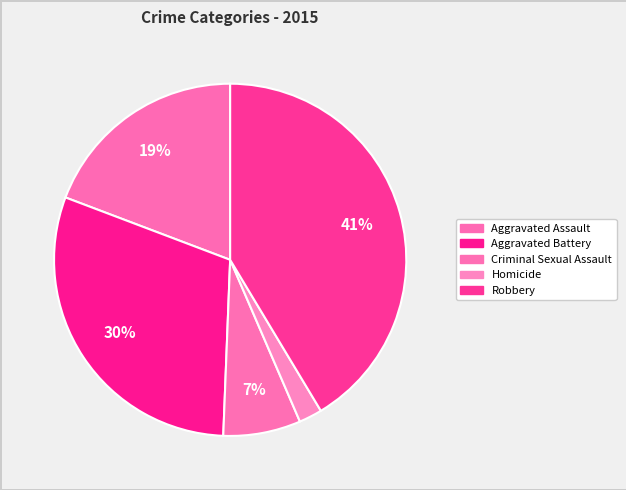

What is the change in value from Aggravated Assault to Homicide?

-3984